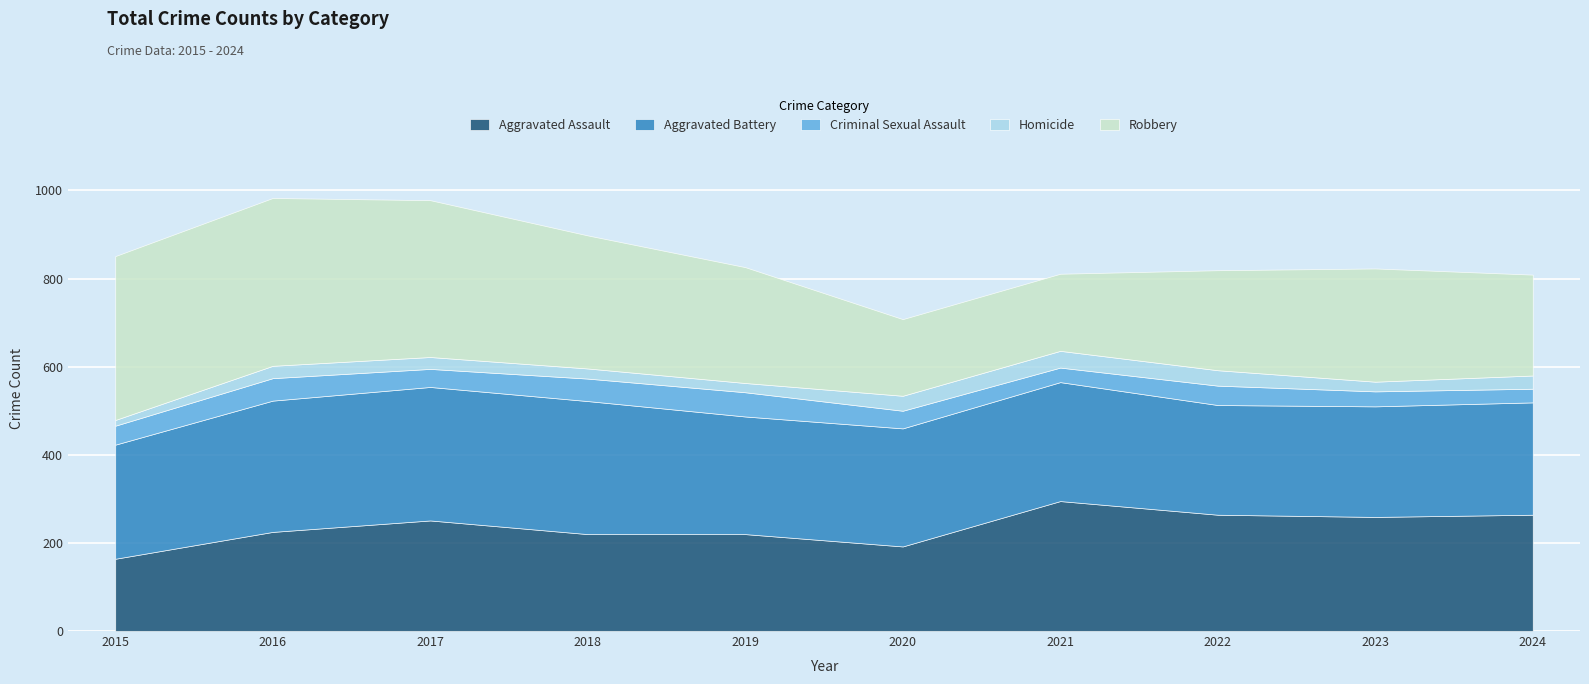

Where does the Aggravated Battery series first go above 268?

2016